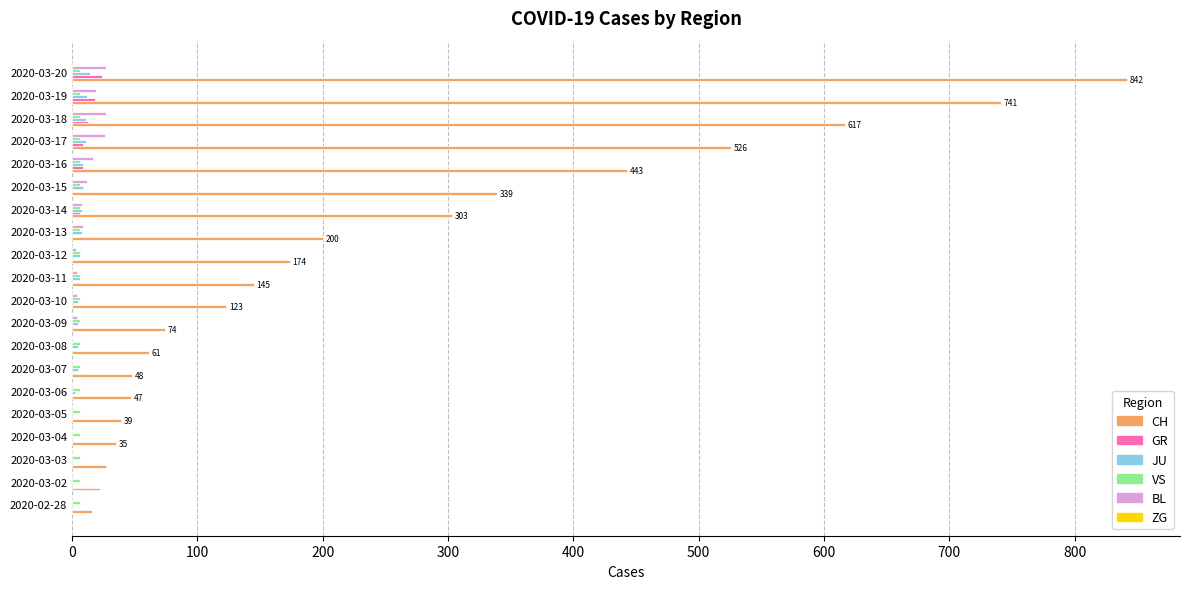

At which category is the sum across all series the highest?

2020-03-20